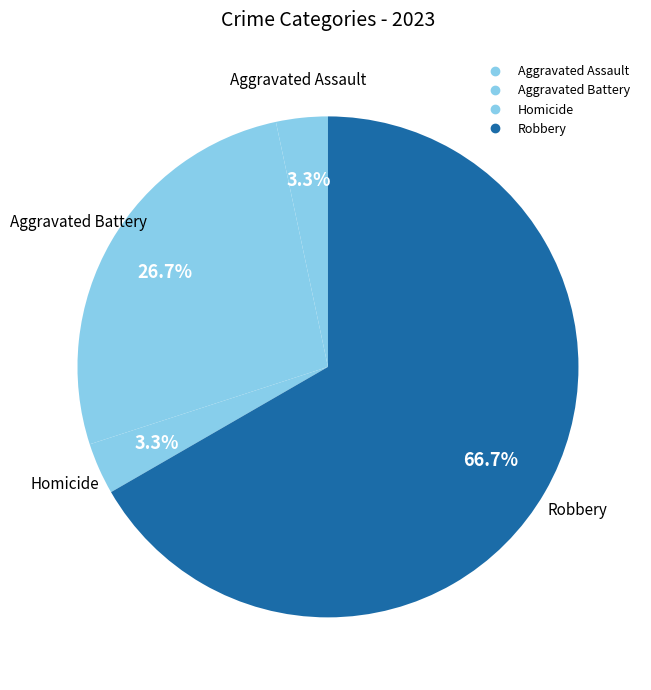

Count the number of slices in the pie.

4